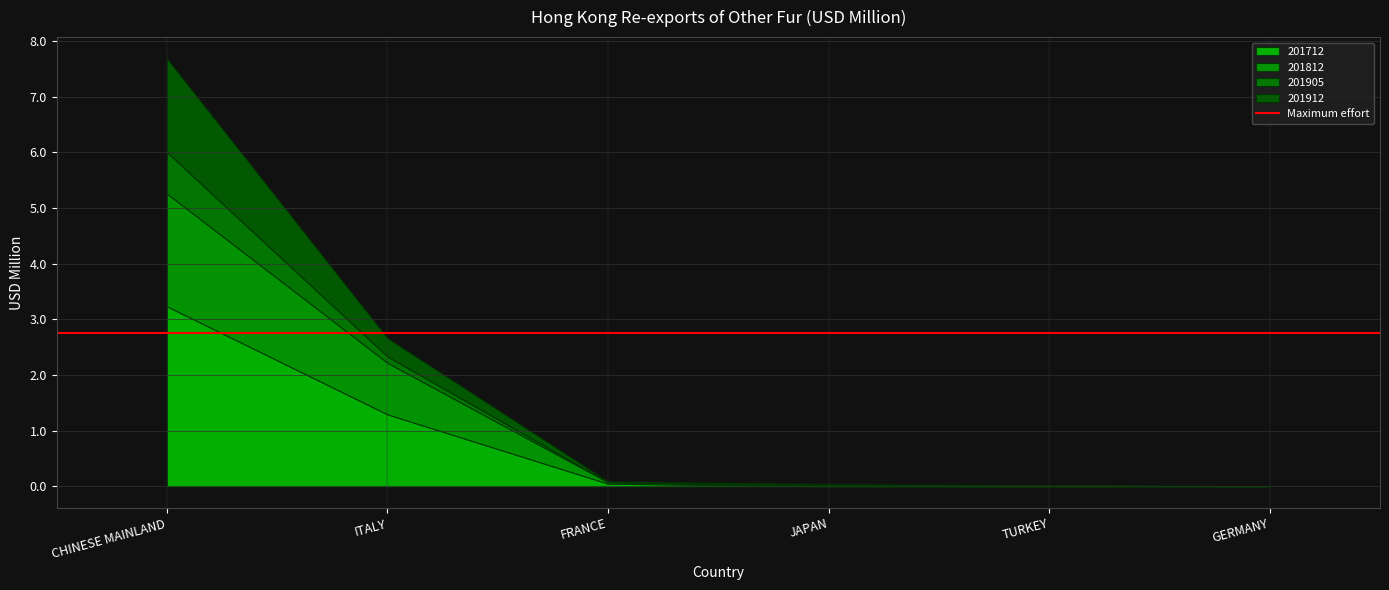

How many interior local peaks does the 201812 series have?

1